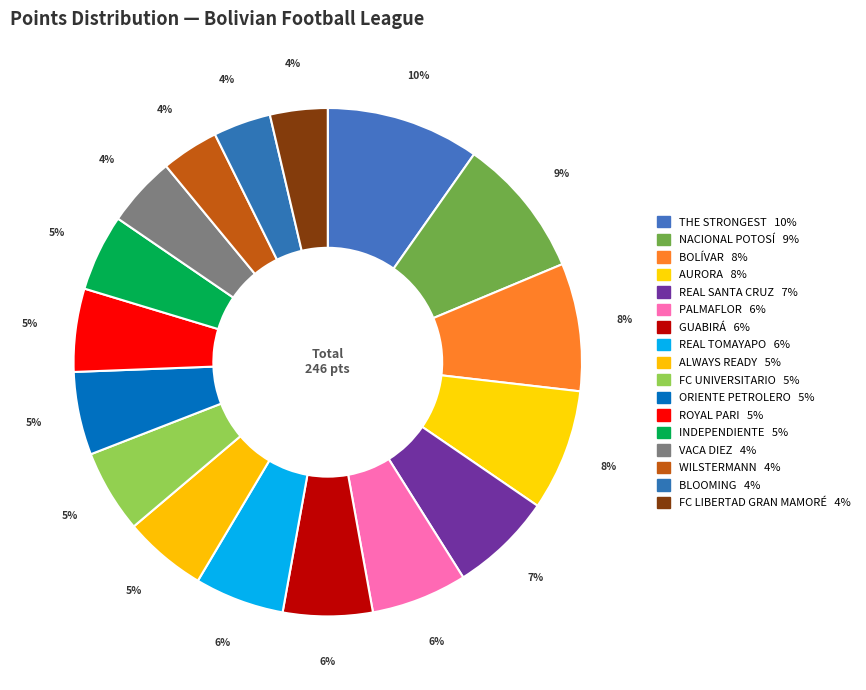

To the nearest percent, what is the difference between the AURORA and INDEPENDIENTE slice percentages?

3%